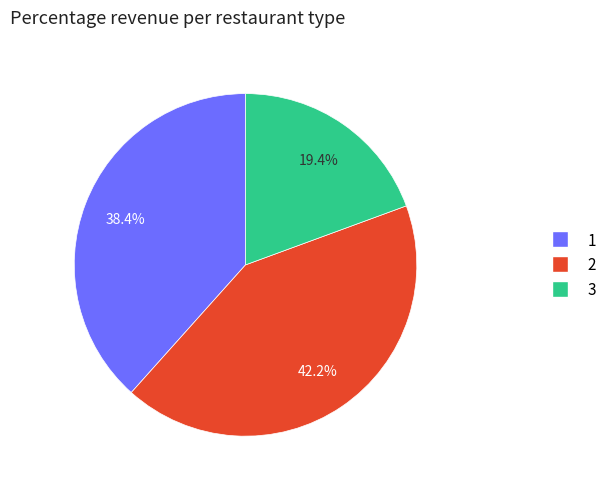

What is the smallest slice in the pie chart?

3